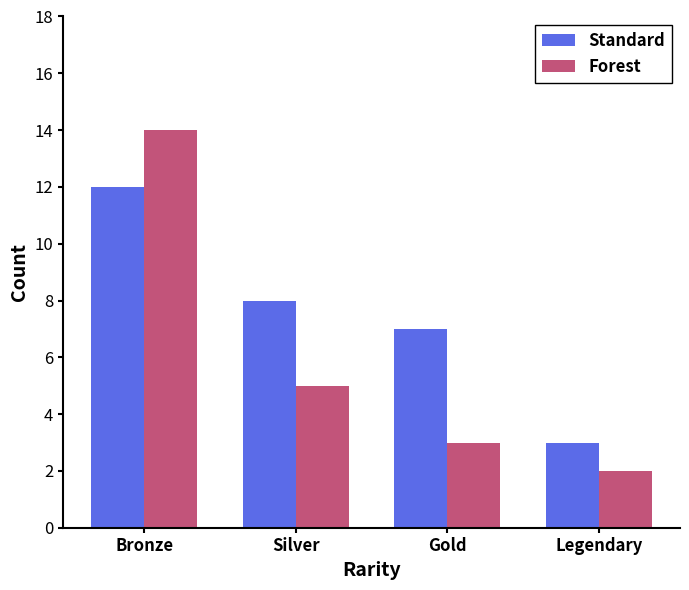

Reading right to left, what are all the values shown in this chart?

Standard: 3	7	8	12
Forest: 2	3	5	14